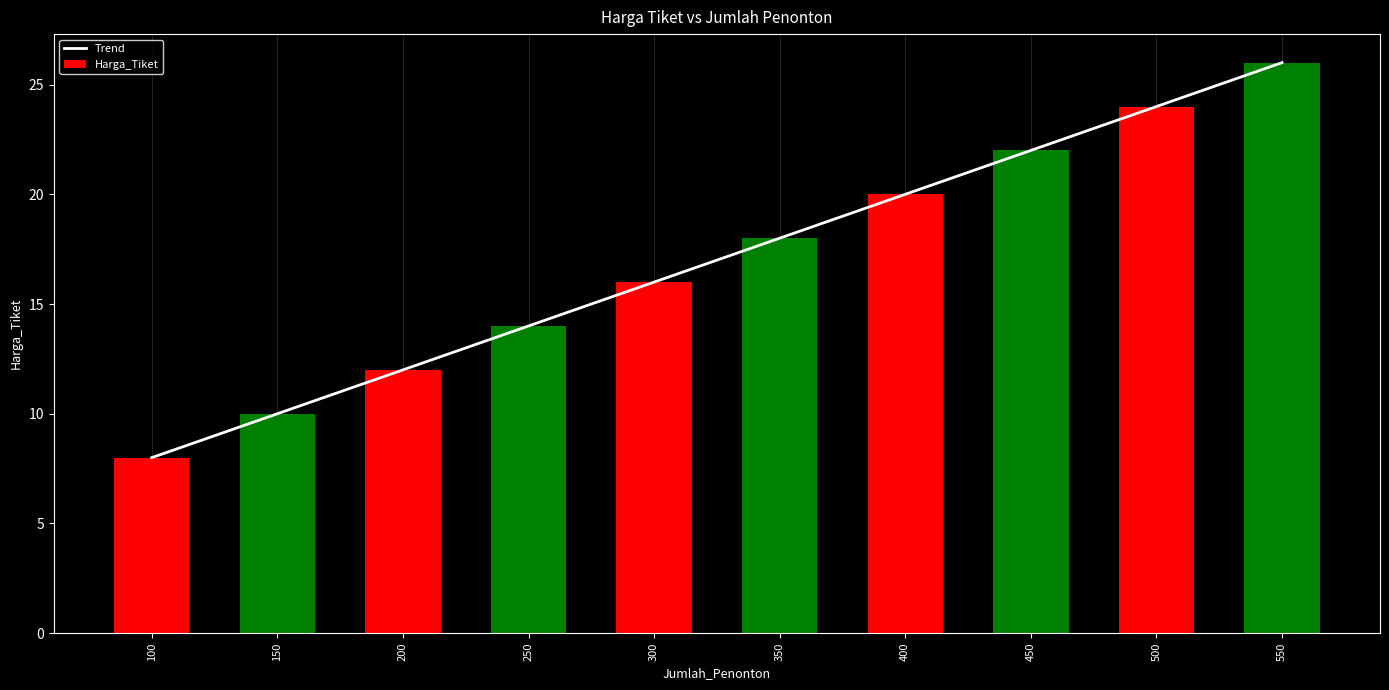

Is the value of Trend at 350 greater than the value of Harga_Tiket at 200?

Yes